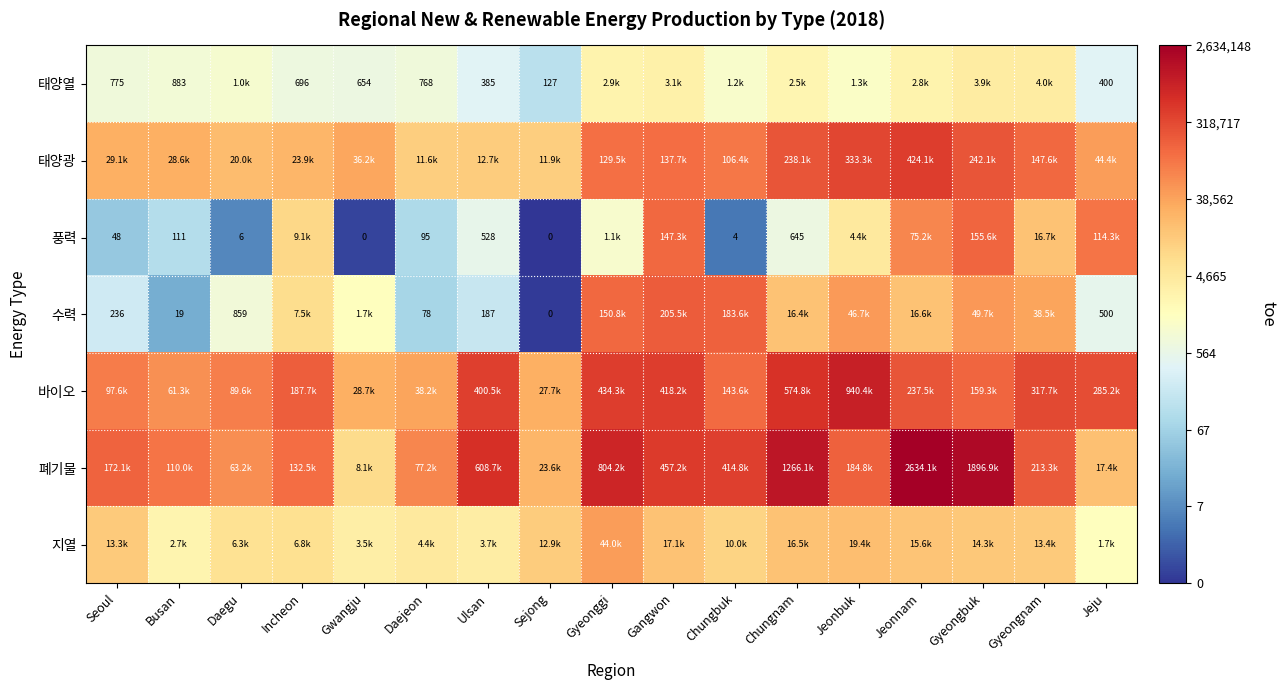

Count the number of data series in this chart.

7